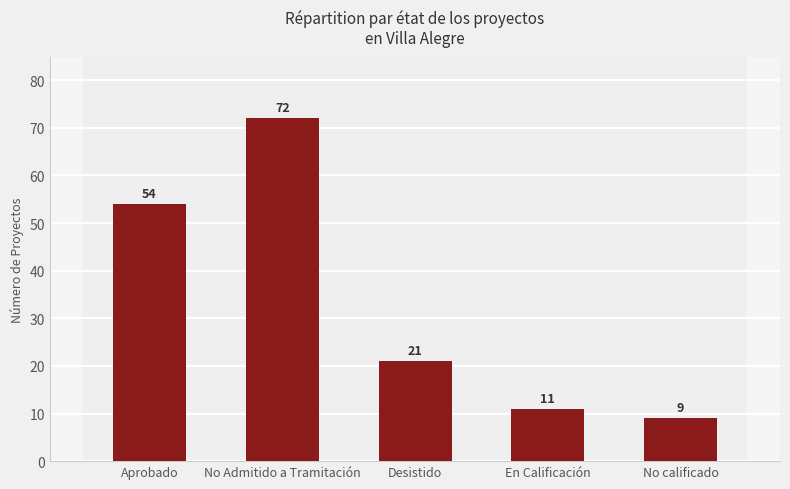

How many distinct data groups are displayed?

1